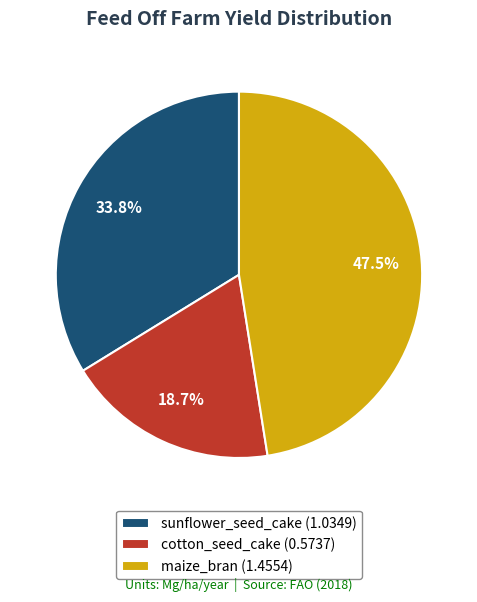

Combined, what portion of the pie is cotton_seed_cake and maize_bran?

66.2%